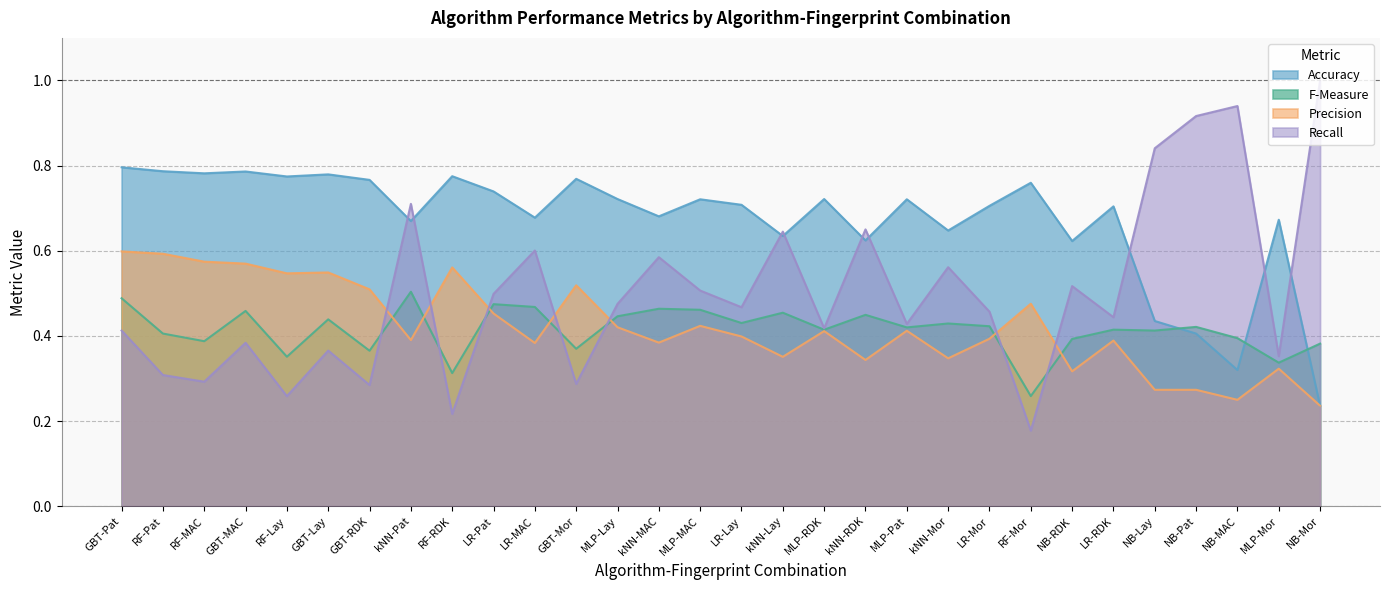

What position from the left is LR-Lay?

16